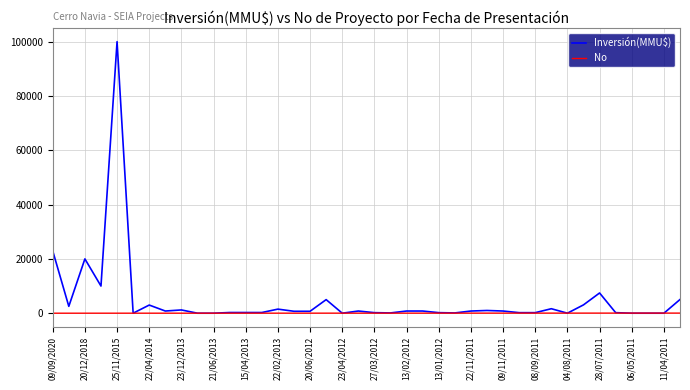

What is the maximum value shown in the chart?

100000